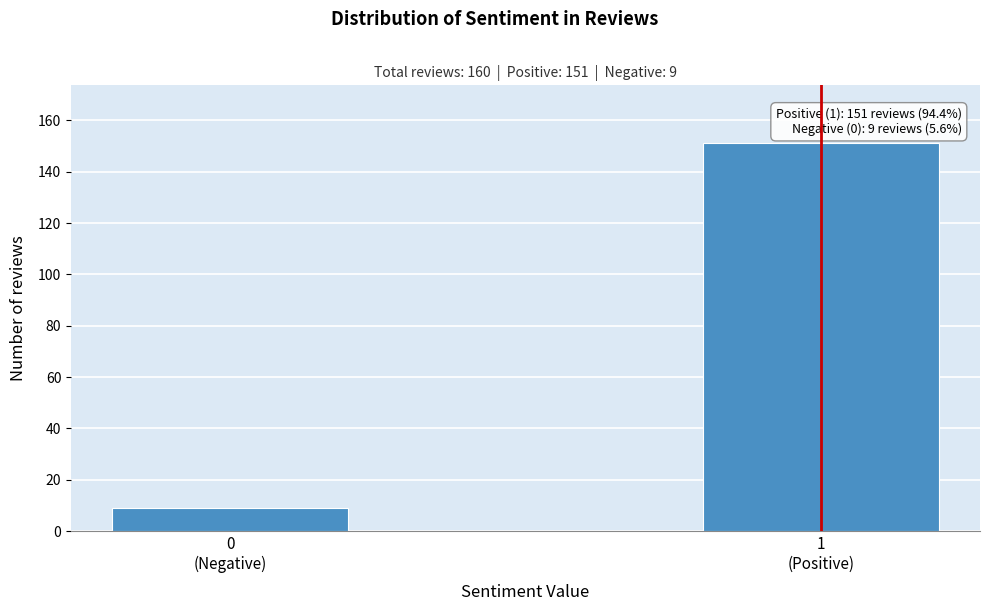

Reading left to right, transcribe all the data shown in this chart.

9	151